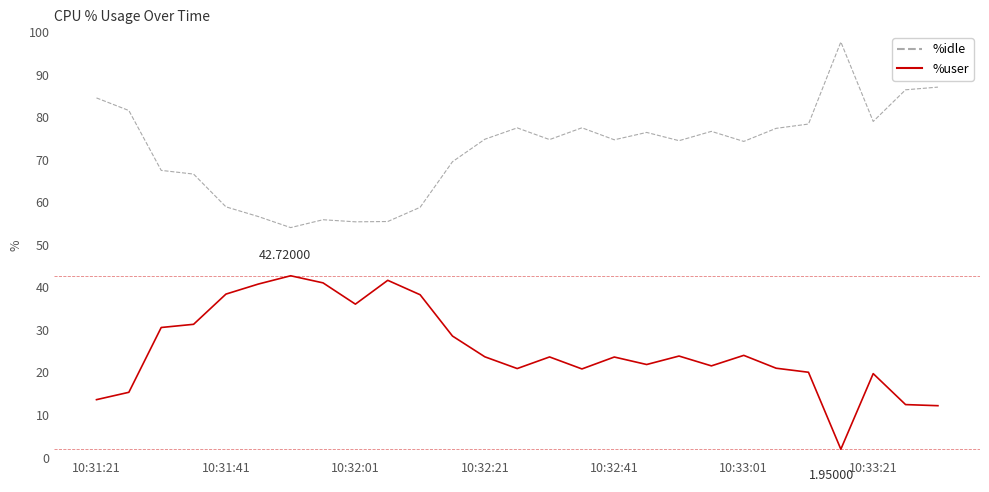

Rank the series by their average value, from highest to lowest.

%idle, %user